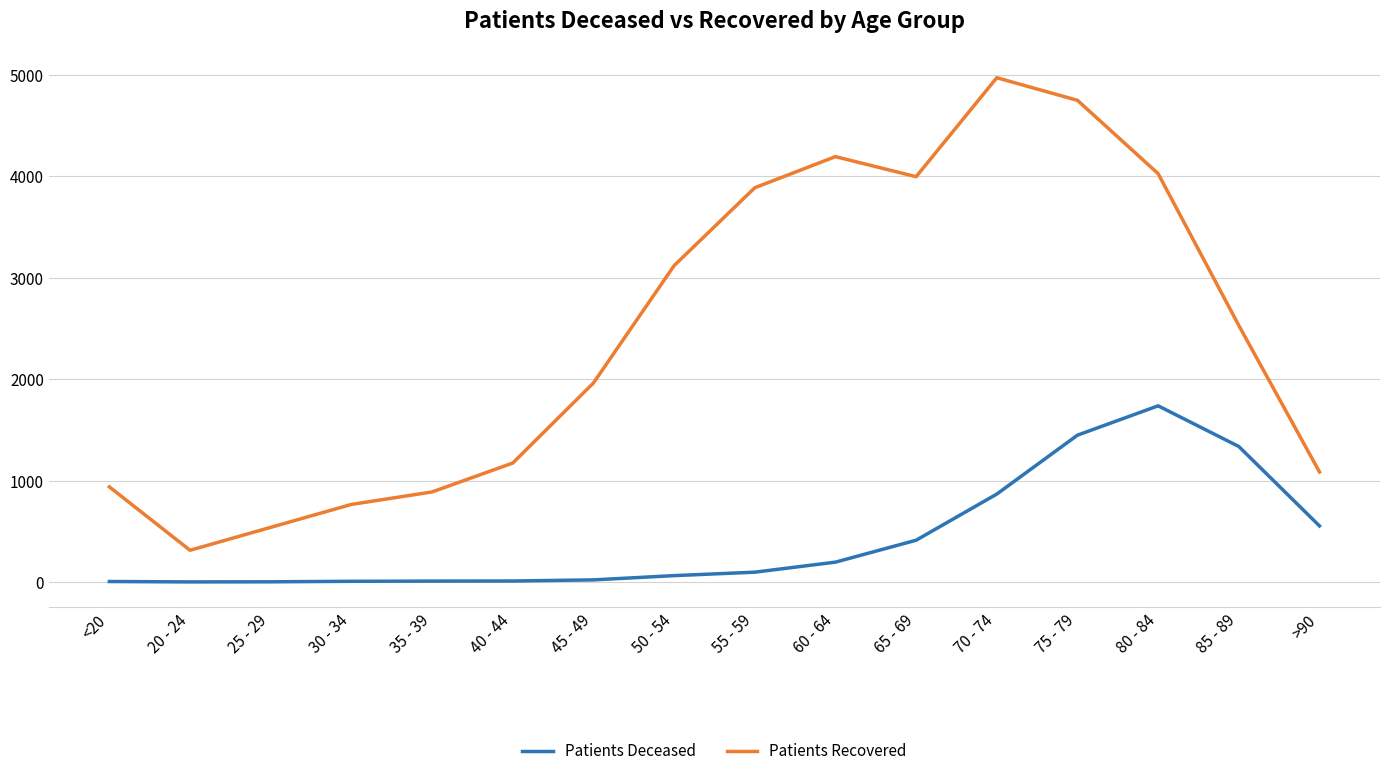

What is the sum of the Patients Recovered values at 55 - 59 and <20?

4825